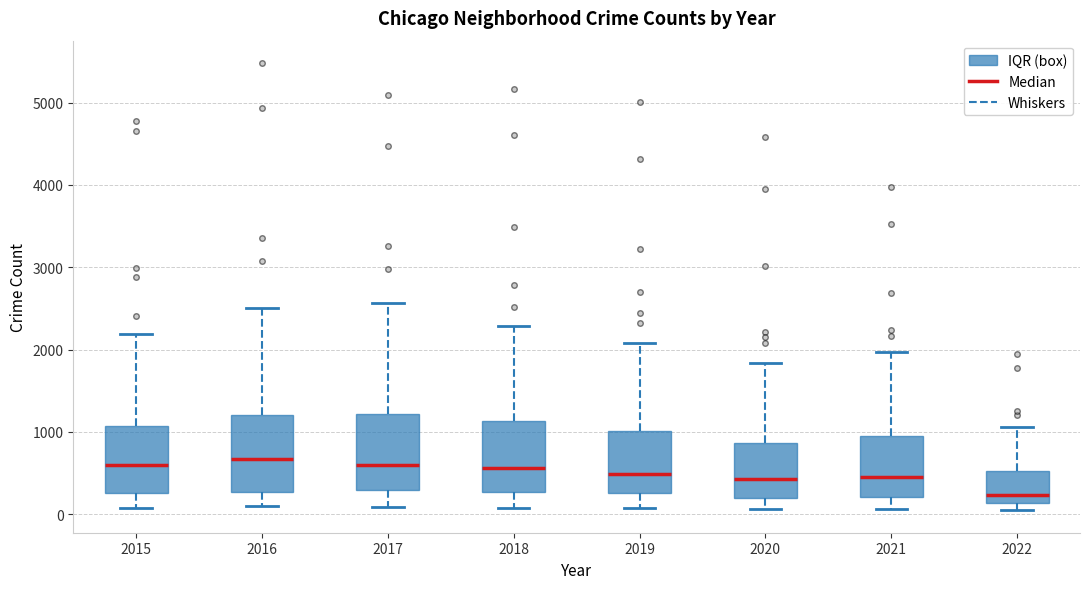

Reading left to right, transcribe this box plot: for each box, give where its median line is, the range the box spans, and where its two whiskers end, as read against the y-axis. The values are not printed on the chart, so give them approximately, as read against the axis.

2015: median 600, box 300 to 1100, whiskers 100 to 2200
2016: median 700, box 300 to 1200, whiskers 100 to 2500
2017: median 600, box 300 to 1200, whiskers 100 to 2600
2018: median 600, box 300 to 1100, whiskers 100 to 2300
2019: median 500, box 300 to 1000, whiskers 100 to 2100
2020: median 400, box 200 to 900, whiskers 100 to 1800
2021: median 500, box 200 to 1000, whiskers 100 to 2000
2022: median 200, box 100 to 500, whiskers 0 to 1100